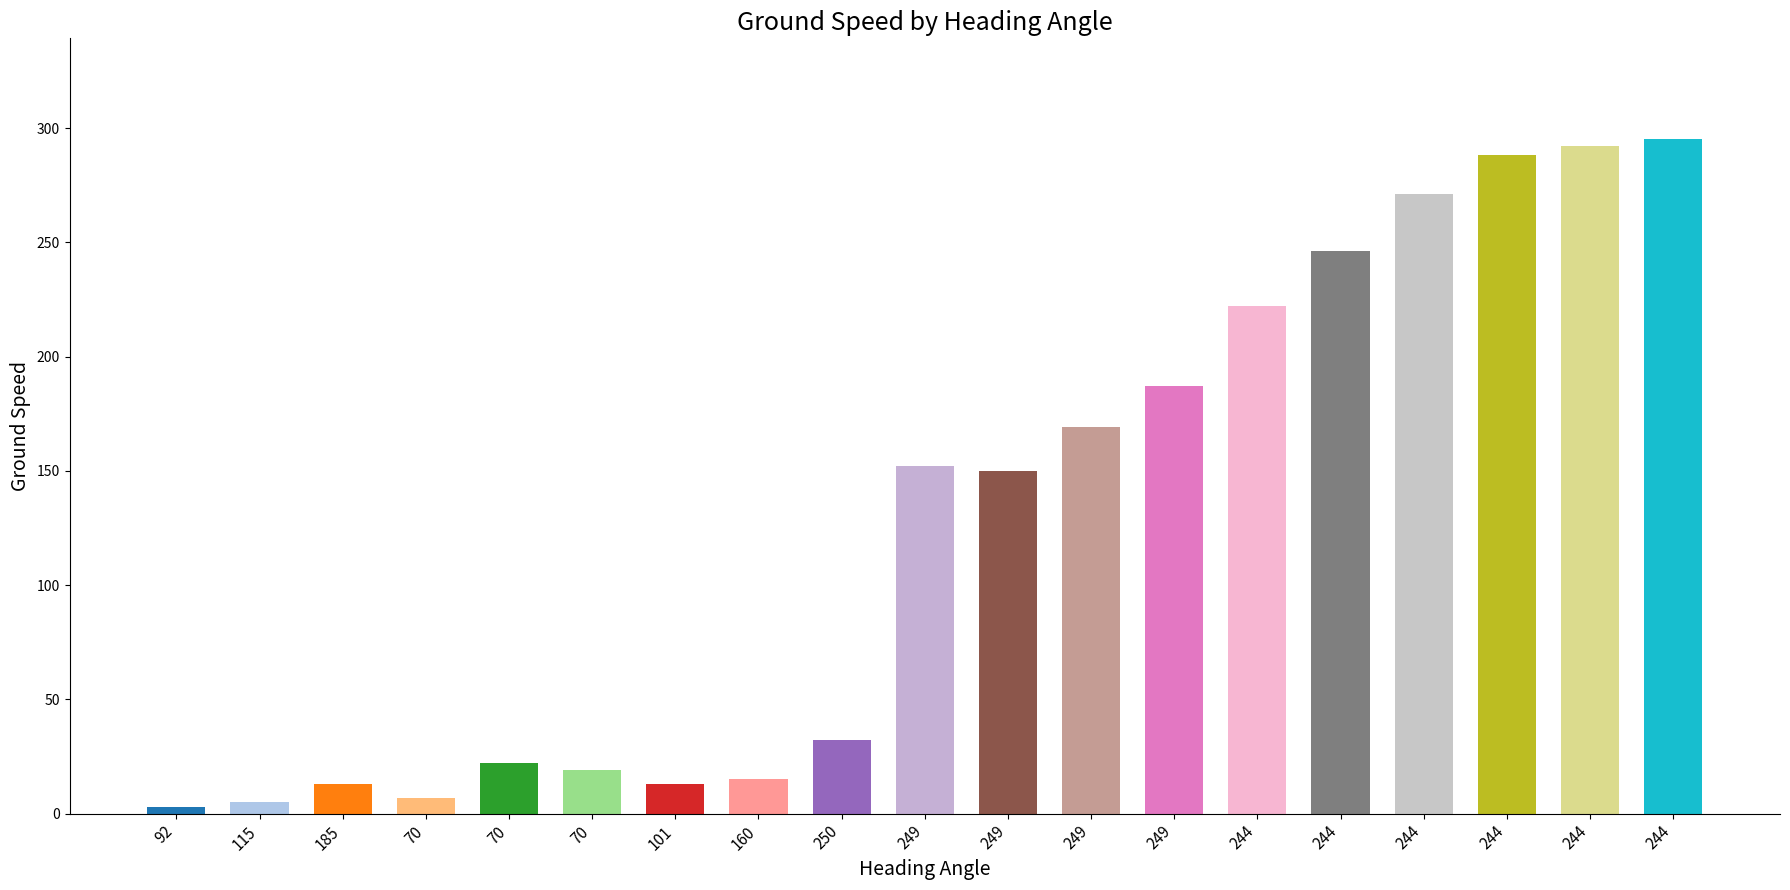

Does the chart contain any negative values?

No